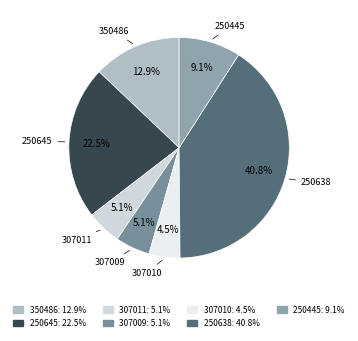

To the nearest percent, what is the average slice percentage?

14%